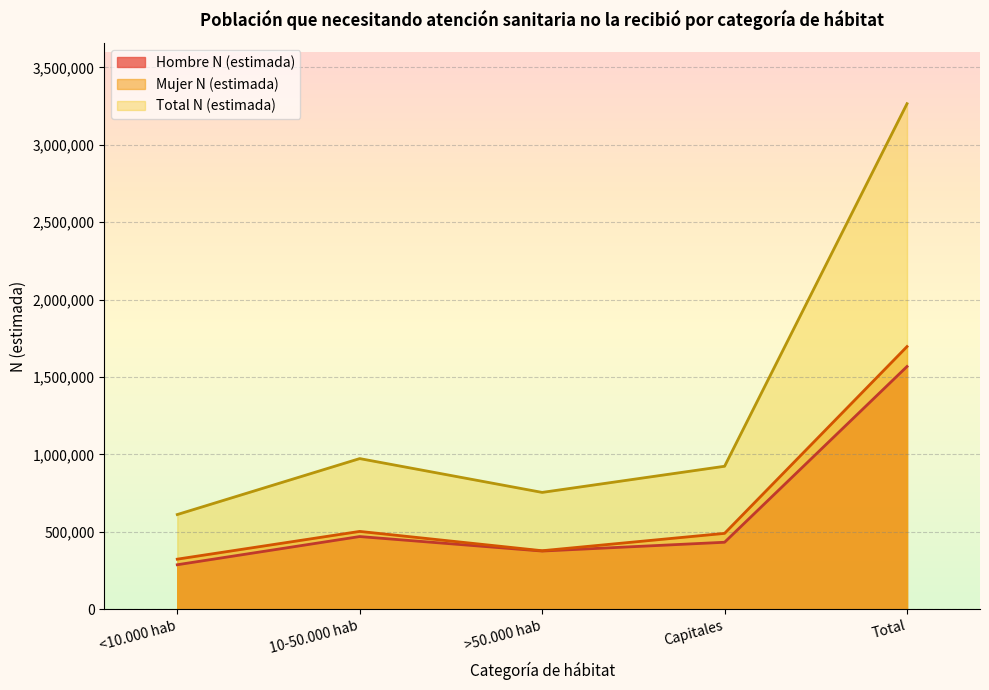

Where is Total N (estimada) nearest to the value 1938746?

10-50.000 hab